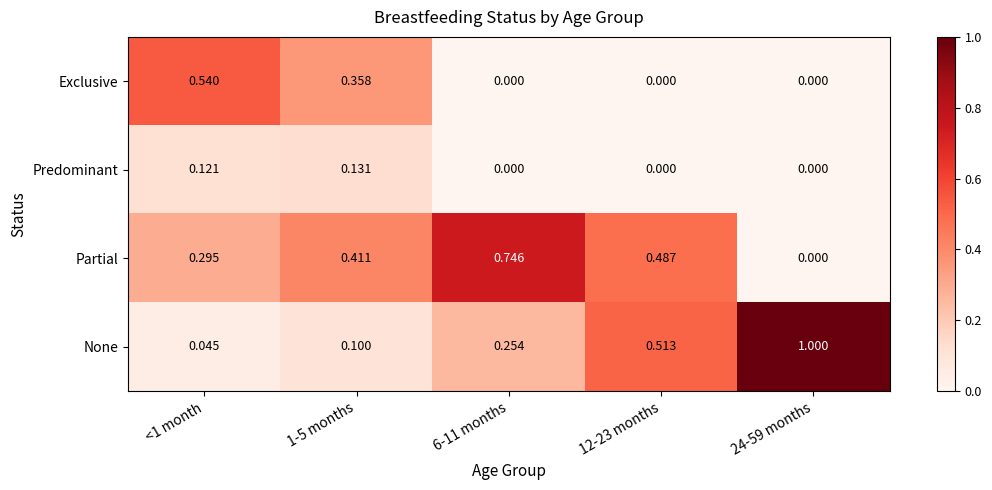

At 1-5 months, list the series in order from smallest to largest.

None, Predominant, Exclusive, Partial